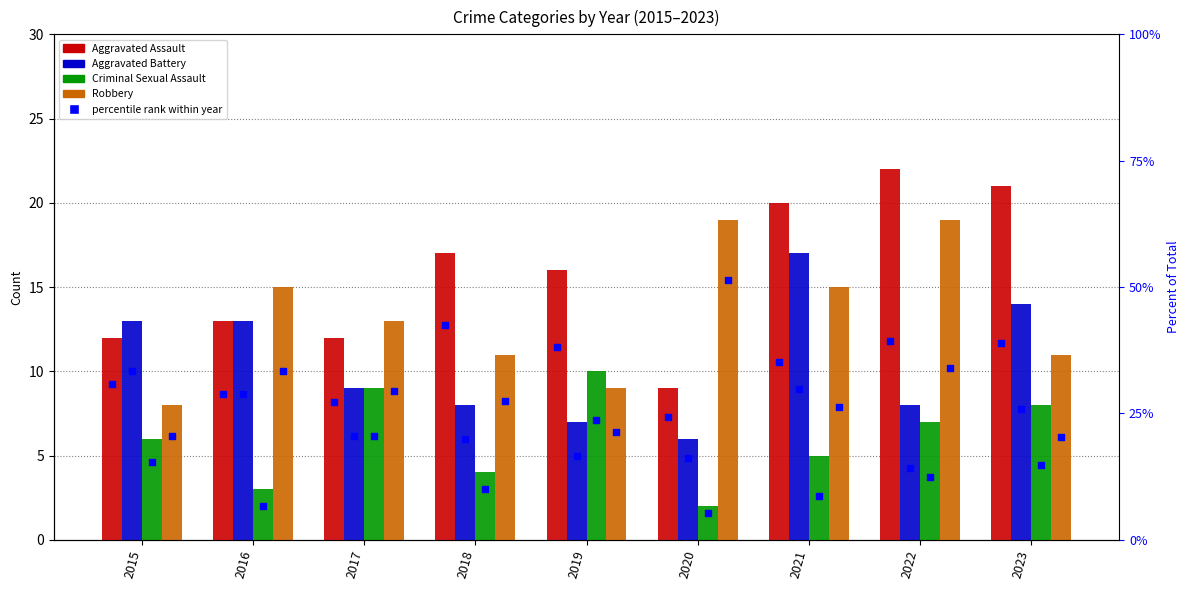

Which series reaches the minimum Y coordinate?

Criminal Sexual Assault